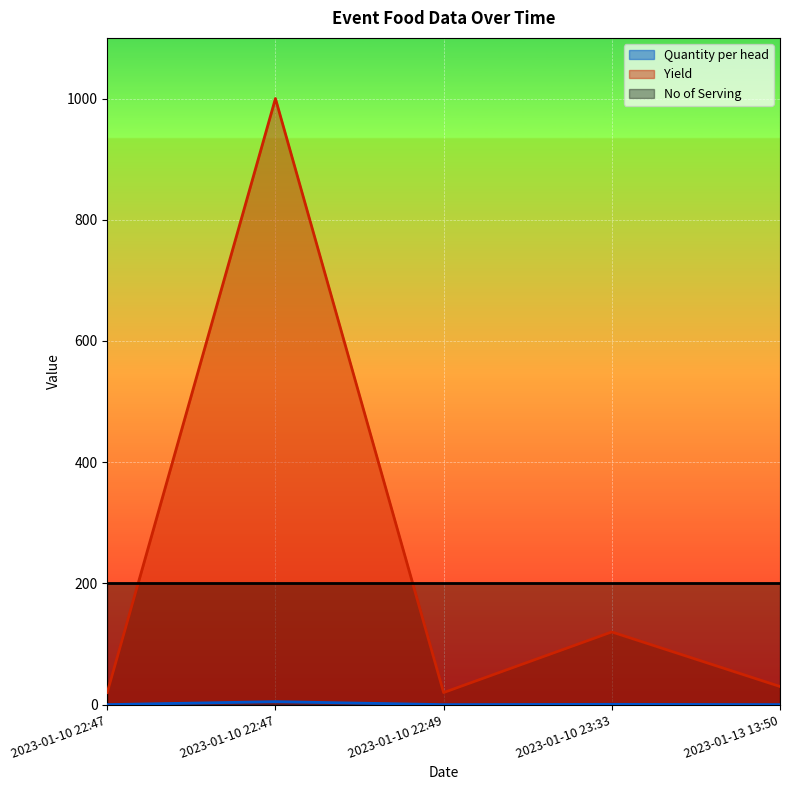

Count the number of data series in this chart.

3